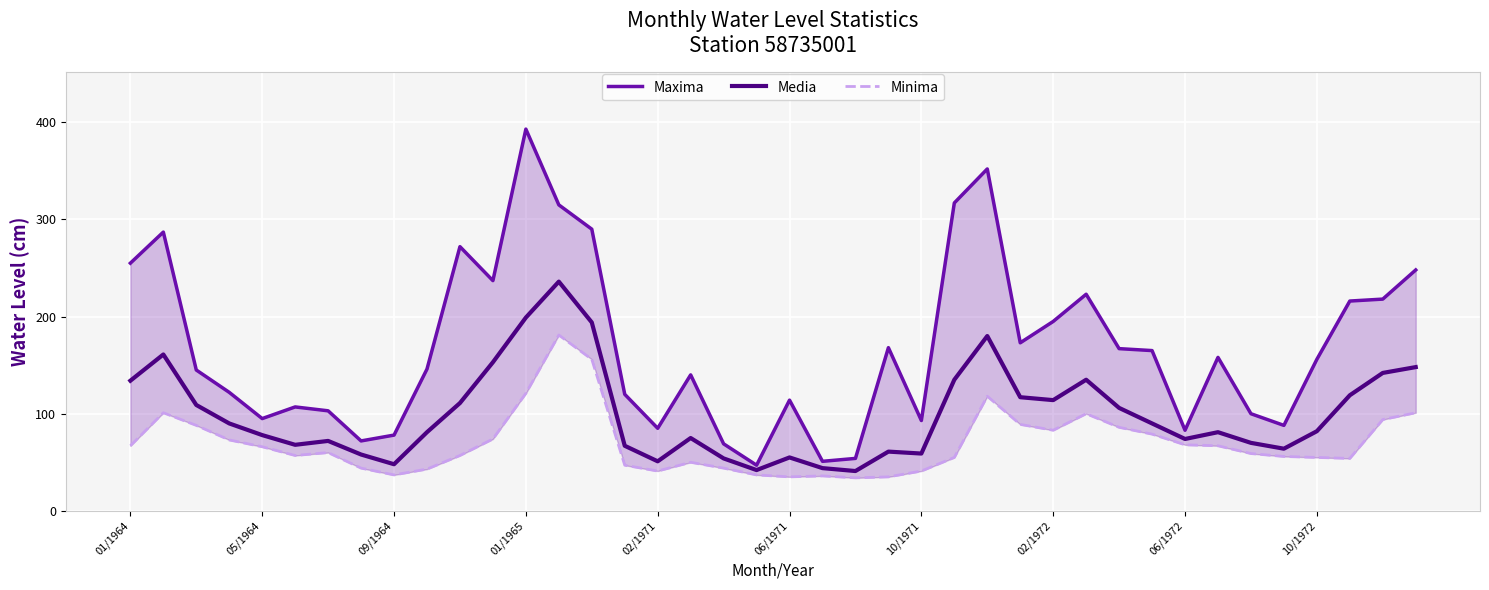

At which category does the chart reach its minimum across all series?

22